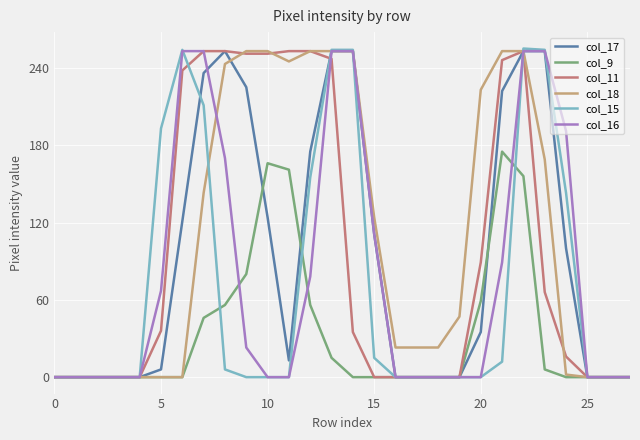

True or false: col_16 and col_11 intersect in this chart.

True